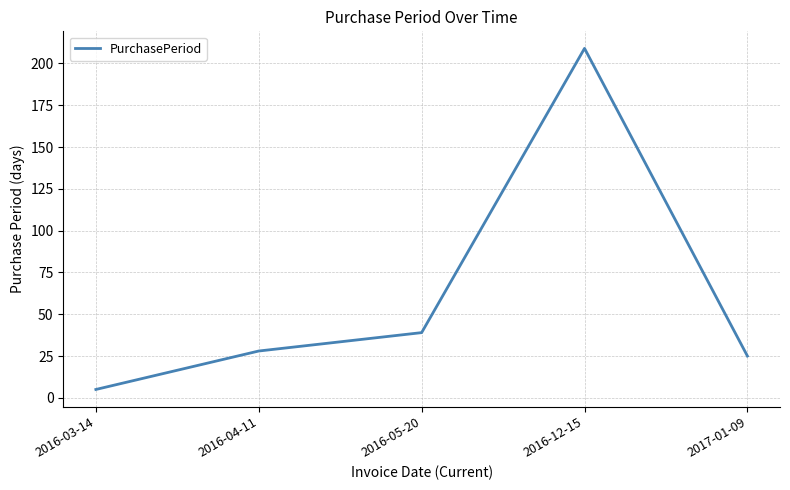

At which category does the data reach its first local peak?

2016-12-15